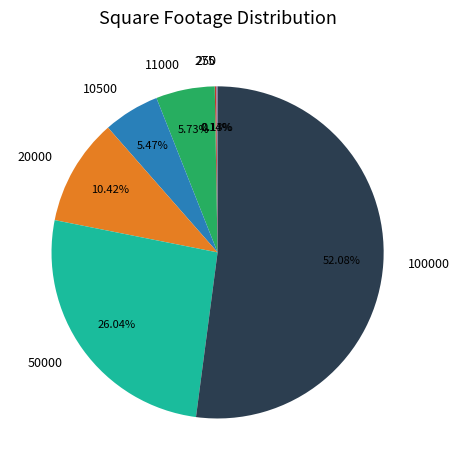

Combined, do 100000 and 20000 account for over 50%?

Yes